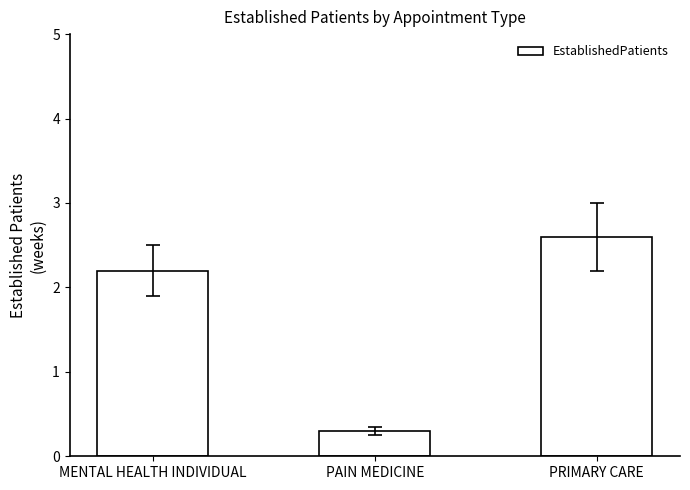

Where is the data nearest to the value 1?

PAIN MEDICINE